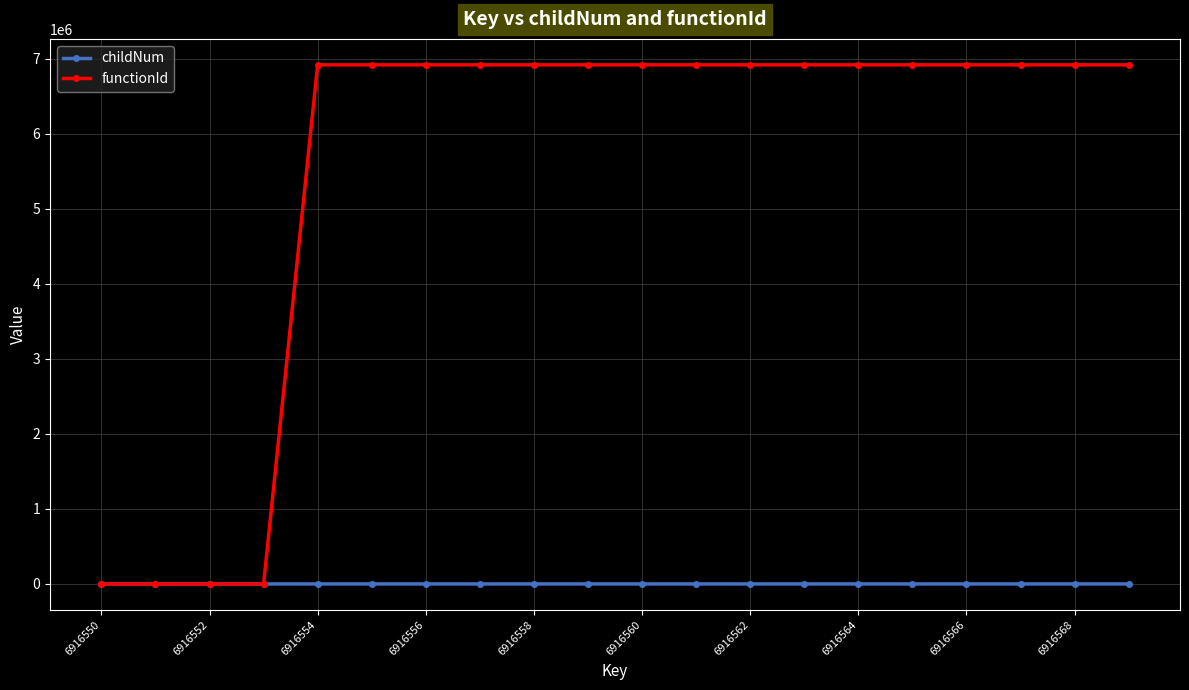

Rank the series by their average value, from lowest to highest.

childNum, functionId